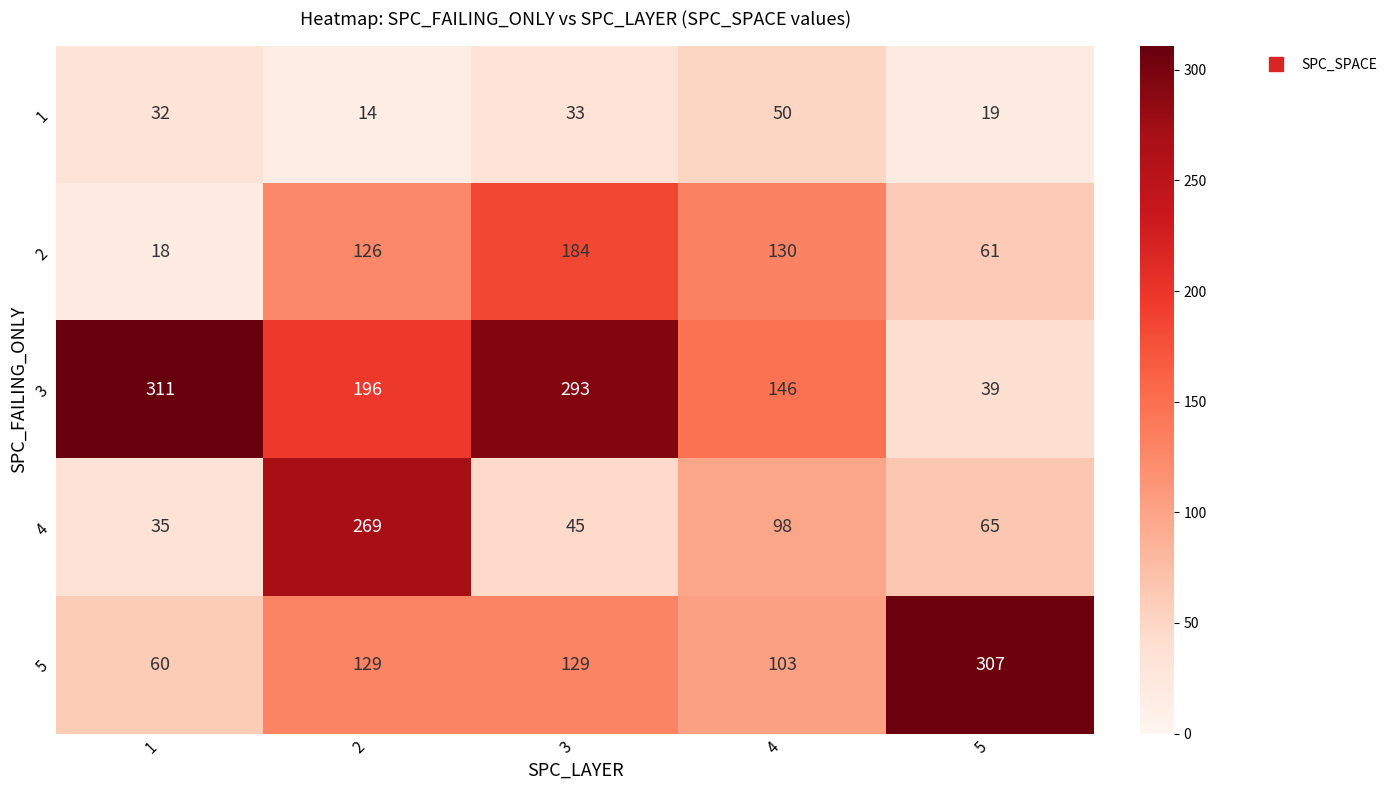

How many series are shown in this chart?

5